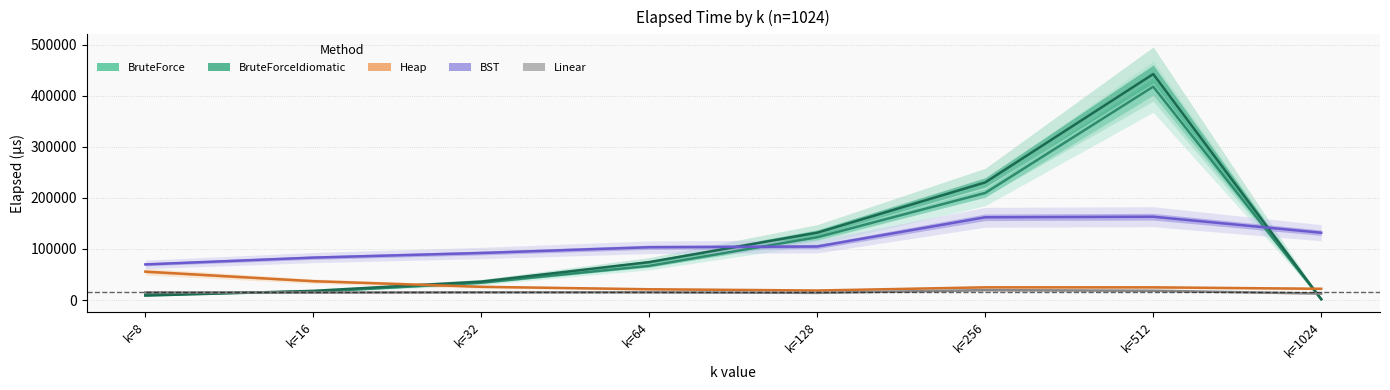

At k=16, list the series in order from largest to smallest.

BST, Heap, BruteForceIdiomatic, BruteForce, Linear